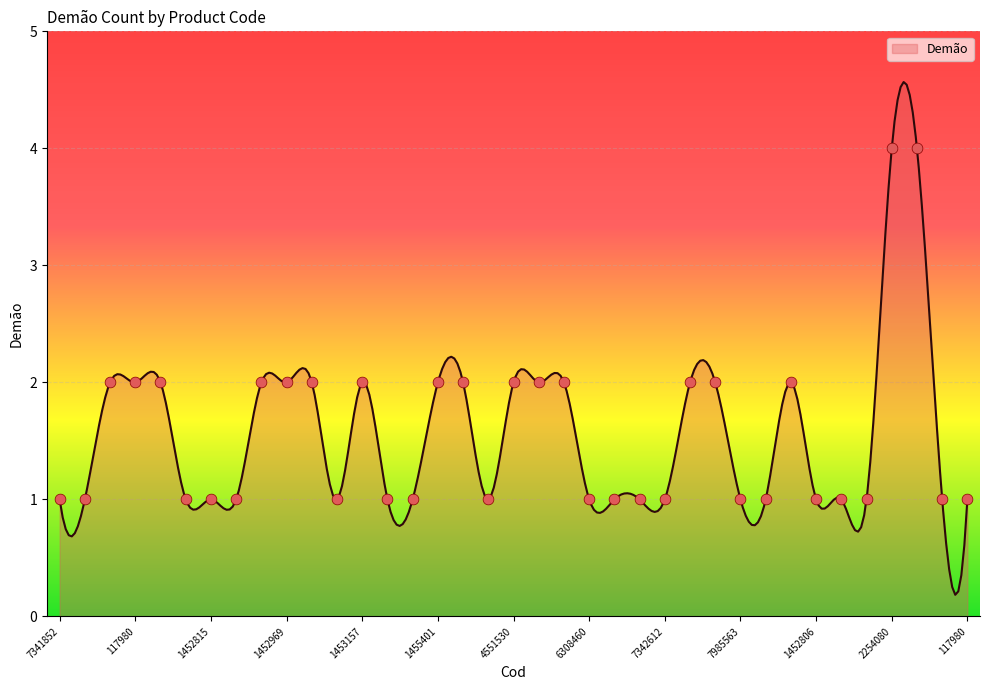

What is the ratio of the value at 1452803 to the value at 1452967?

0.5